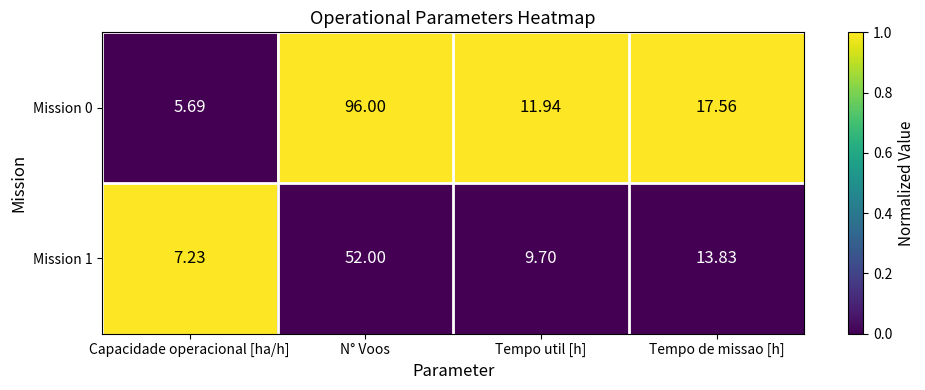

List the series in order of their peak value, lowest first.

Mission 1, Mission 0